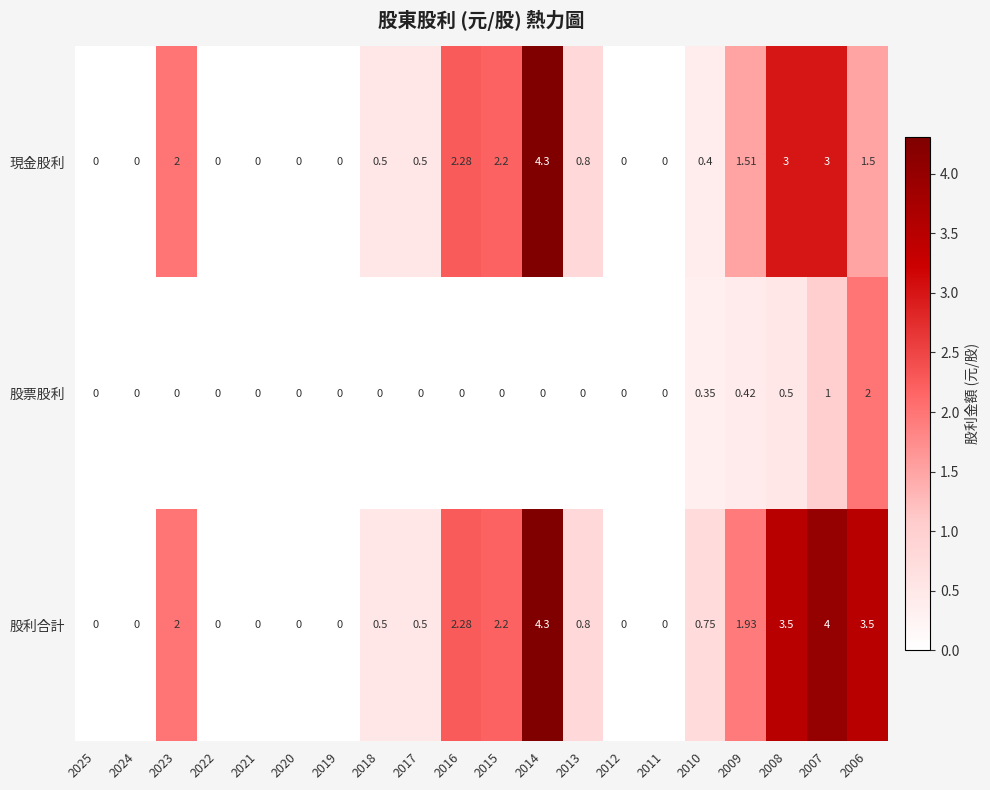

Which series has the largest total across all categories?

股利合計